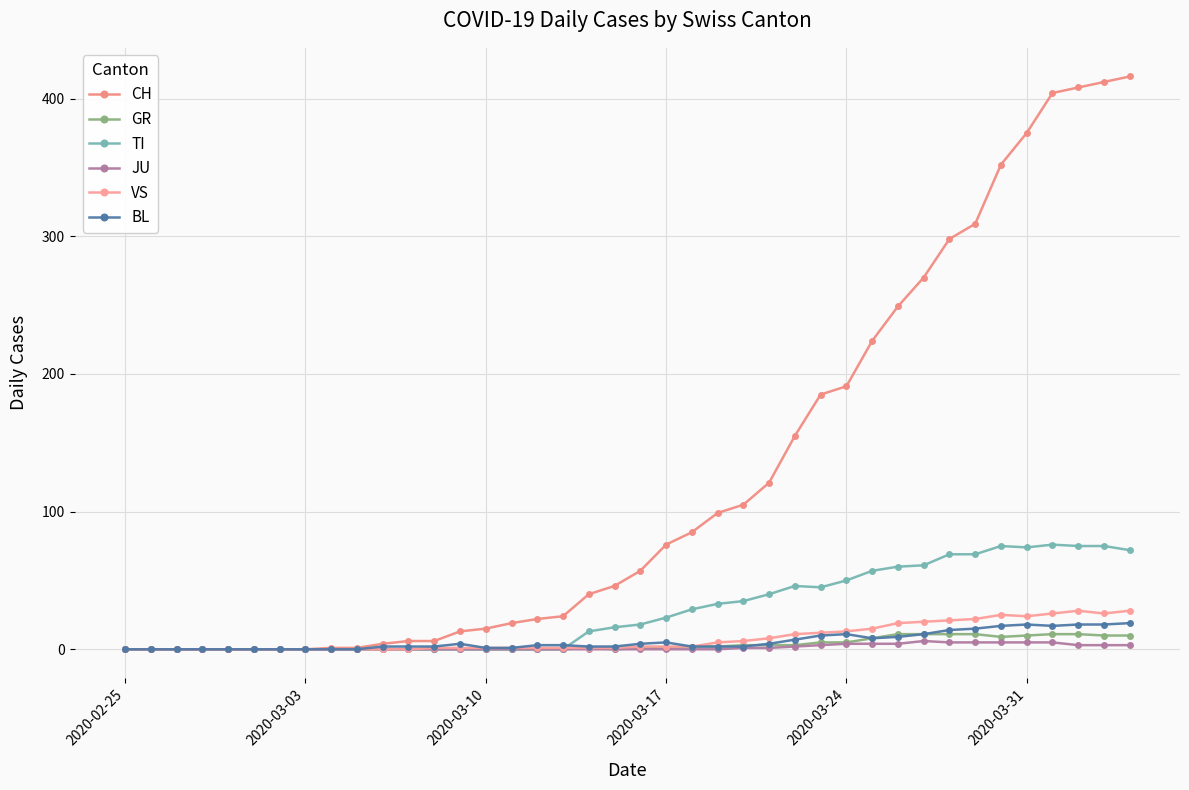

True or false: BL and JU cross at least once.

False